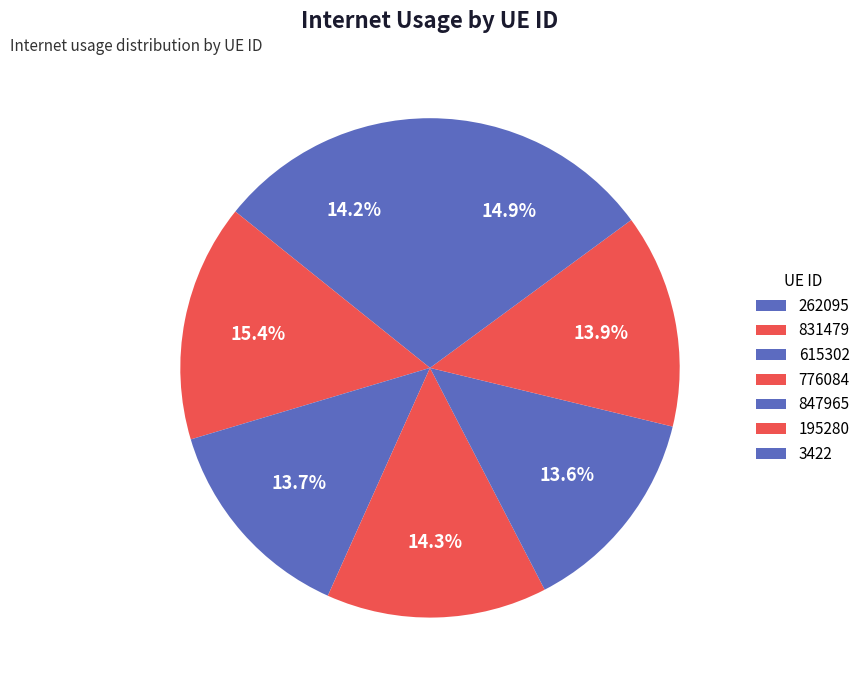

How many segments does this pie chart have?

7